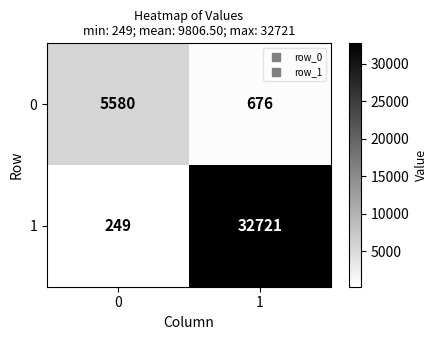

What is the sum of all 1 values?

32970